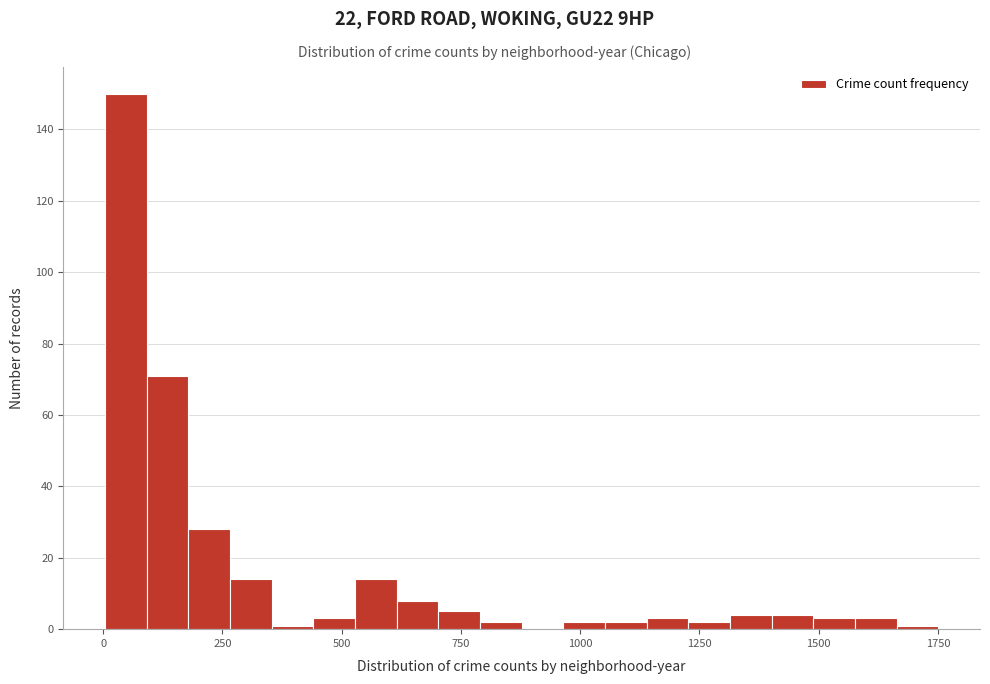

Around what value on the x-axis is the tallest bar? Give the approximate position of its centre, as read against the axis.

50